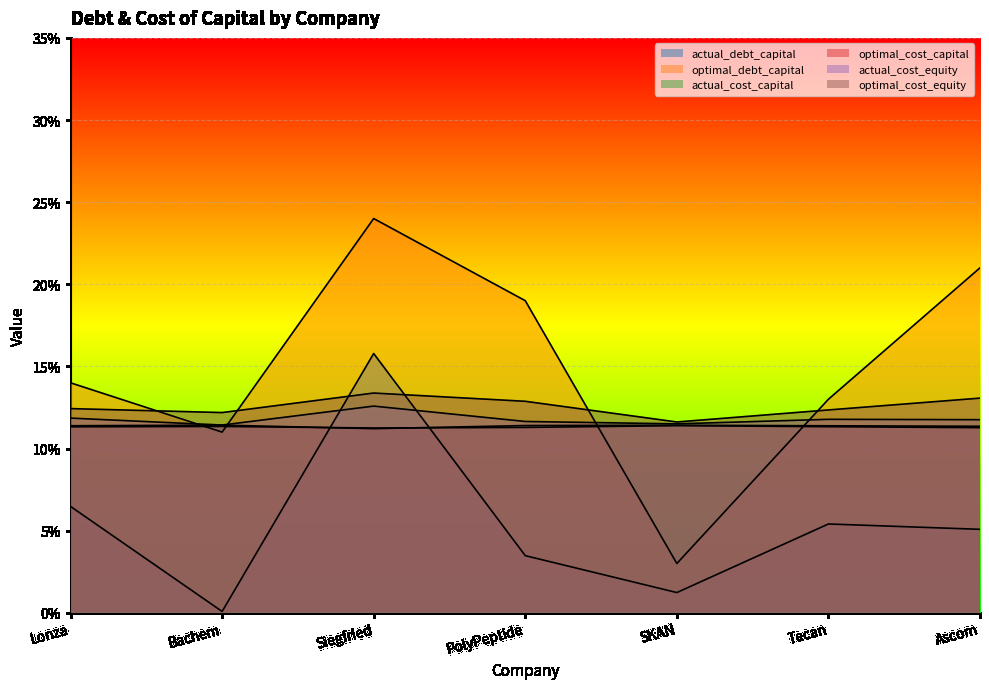

How many series are shown in this chart?

6